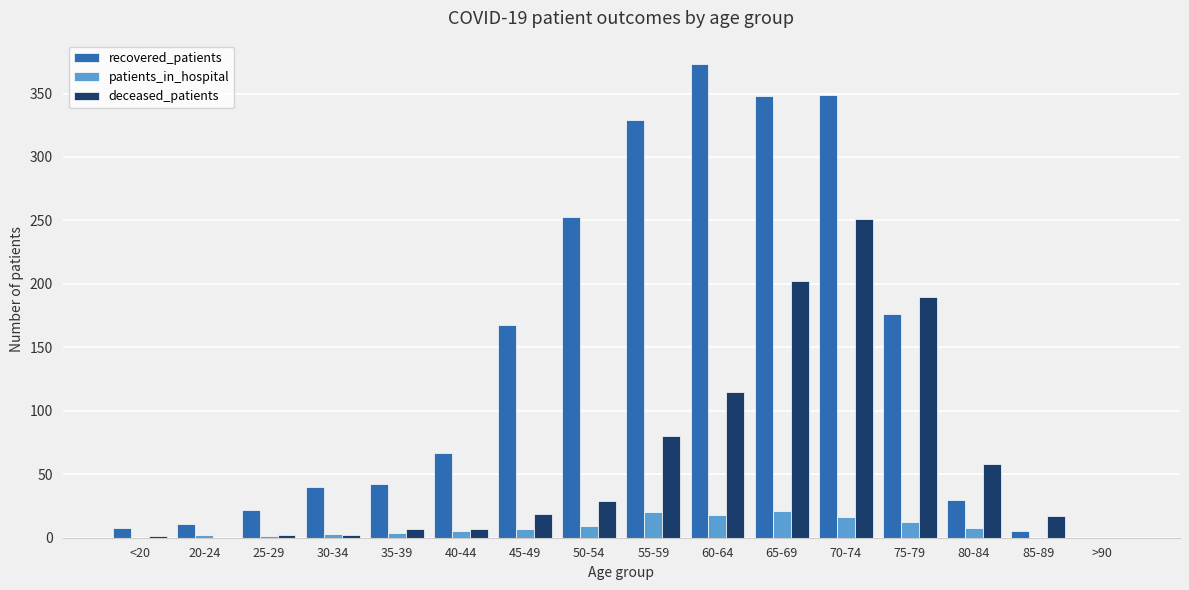

Which series changed the most between 45-49 and 50-54?

recovered_patients